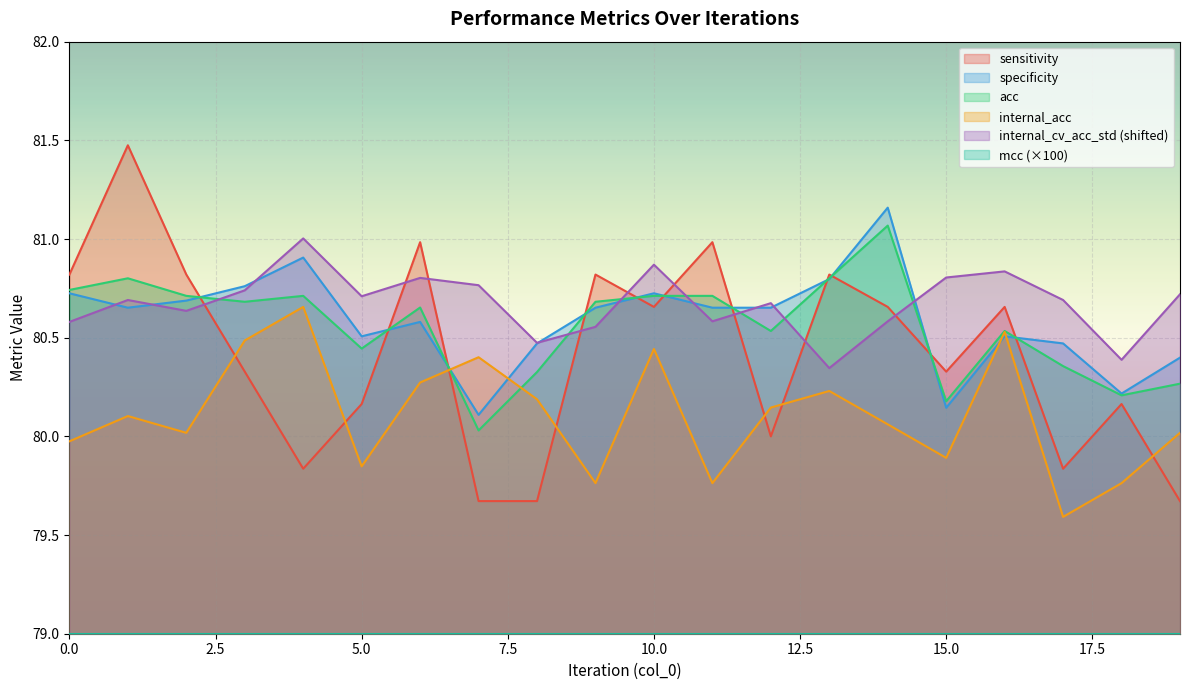

The acc series shows 80.7 at 9. True or false?

True